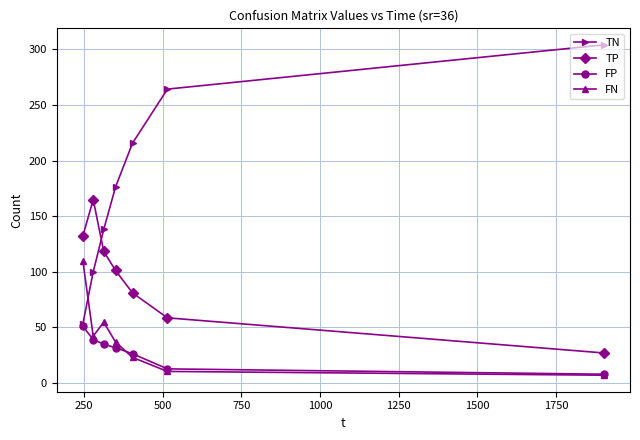

List the series in order of their peak value, highest first.

TN, TP, FN, FP